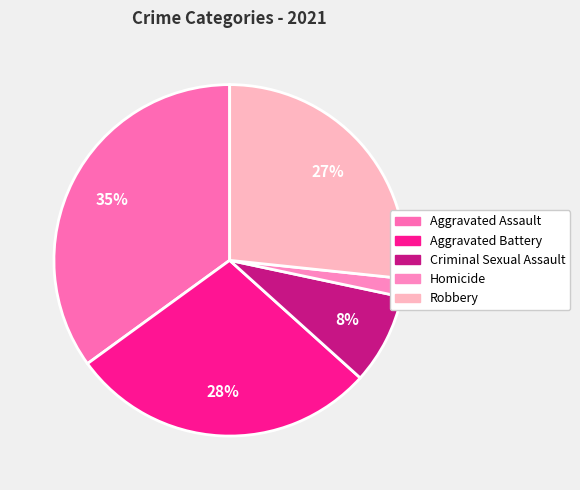

To the nearest percent, what is the difference between the largest and smallest slice percentages?

33%